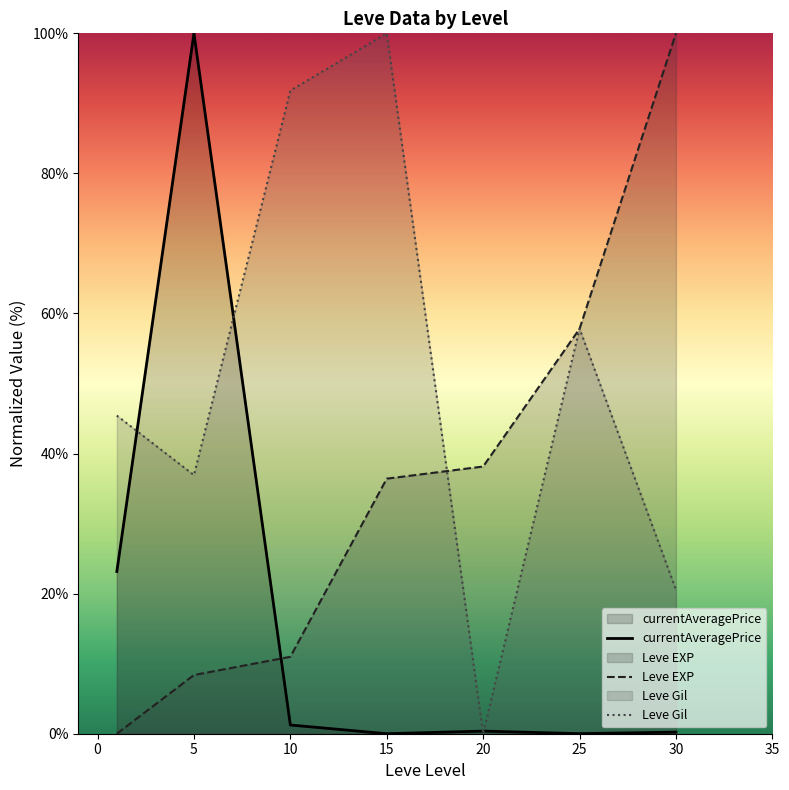

How many values in the Leve EXP series are below 36?

3